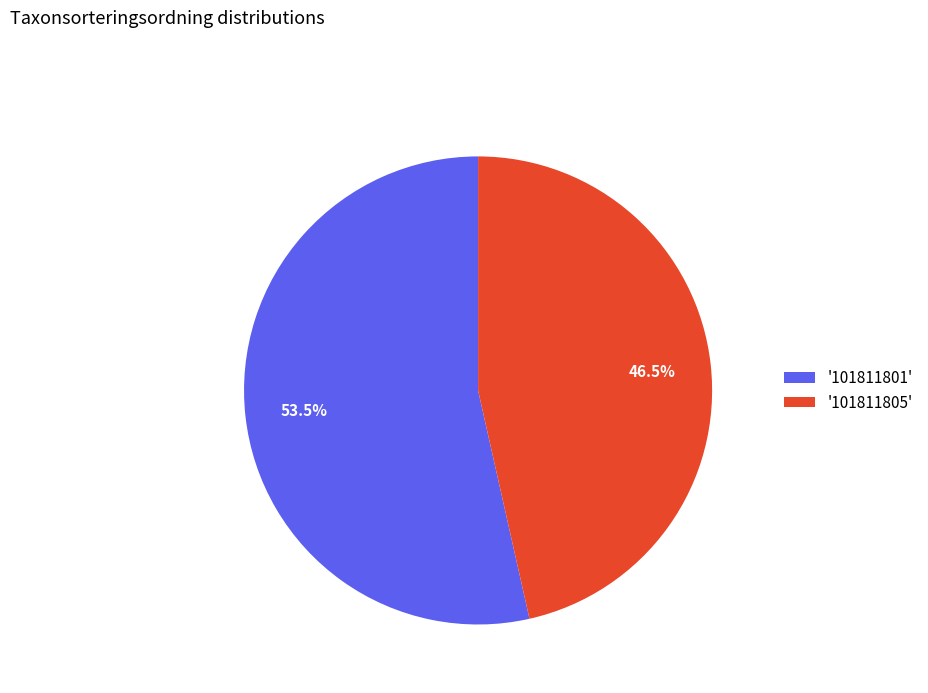

What percentage do '101811801' and '101811805' together represent?

100.0%